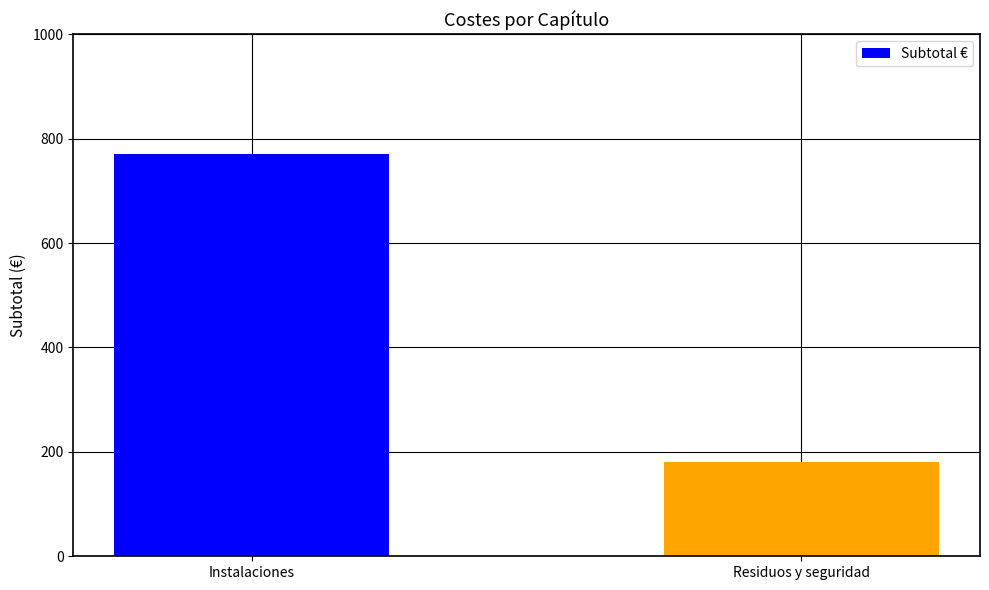

Which has a higher value, Residuos y seguridad or Instalaciones?

Instalaciones